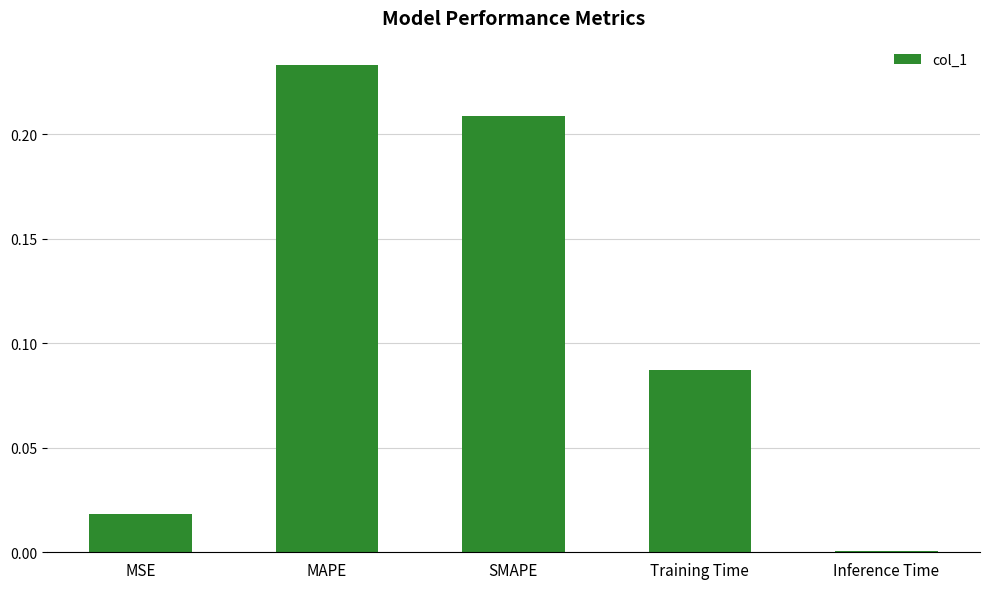

At which category does the chart reach its peak across all series?

MAPE